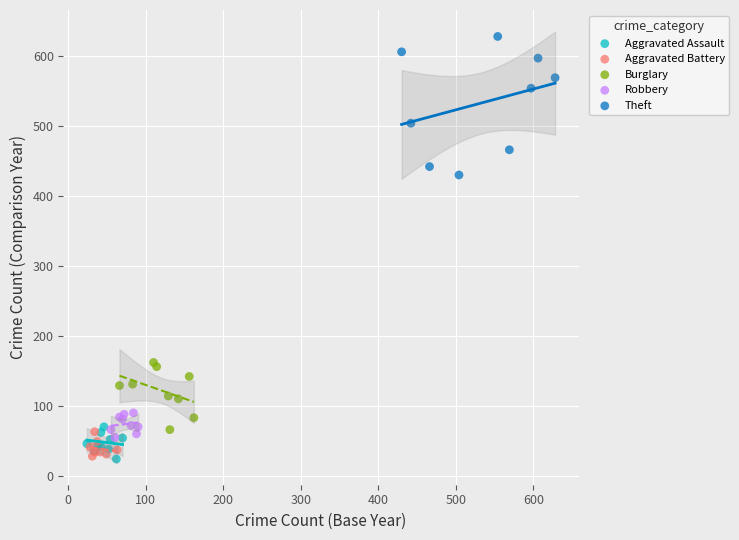

Which series contains the highest Y value?

Theft